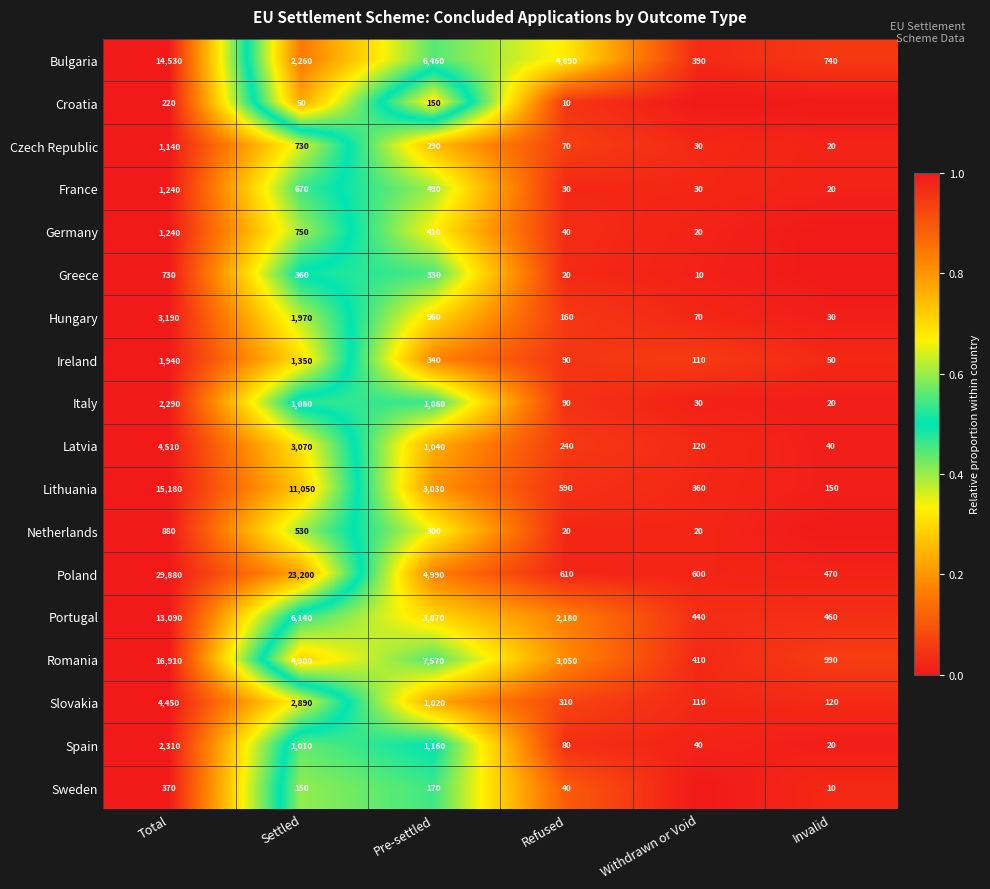

What is the difference between the maximum and second lowest values in the France series?

1210